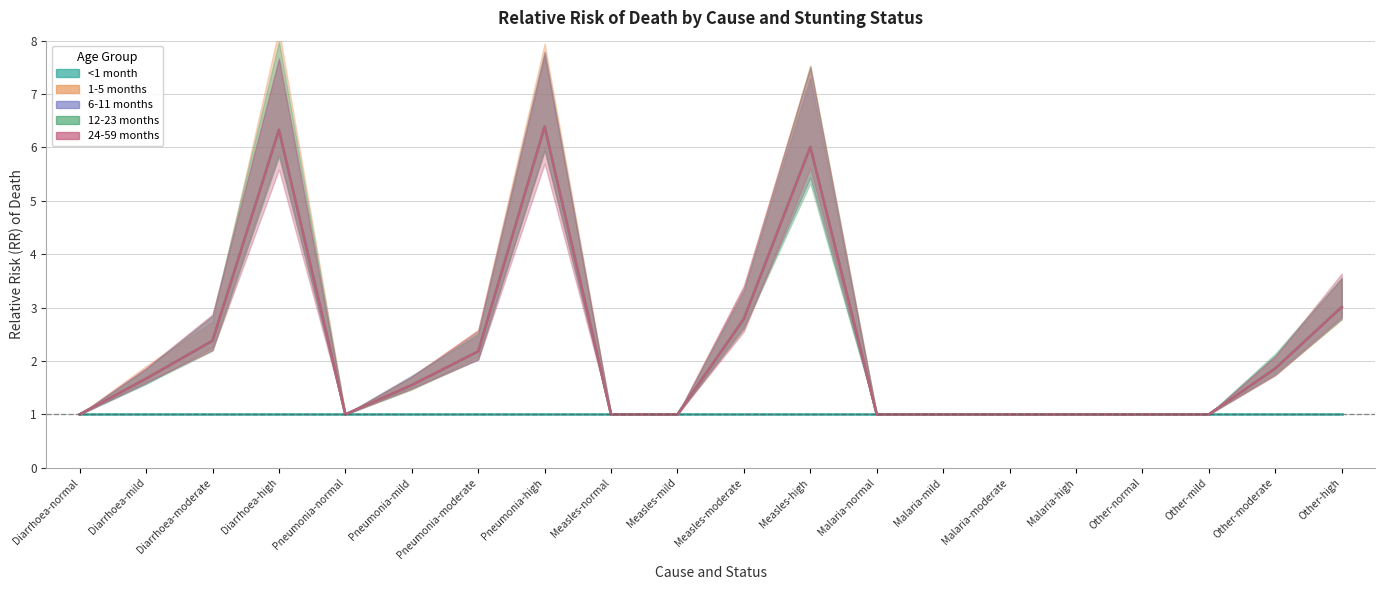

How many interior local peaks does the 1-5 months series have?

3